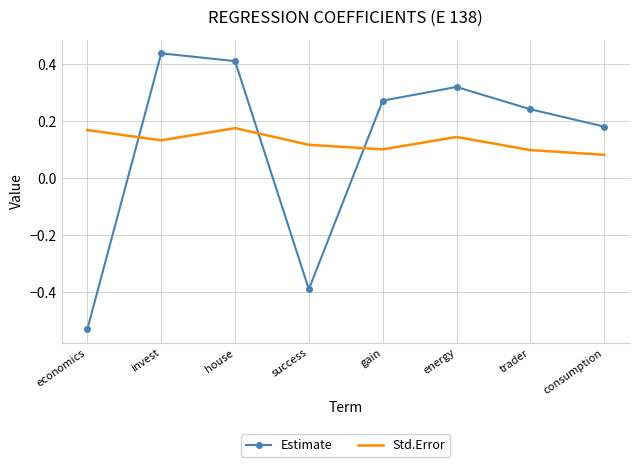

What is the difference between the maximum and minimum values in the Estimate series?

1.0